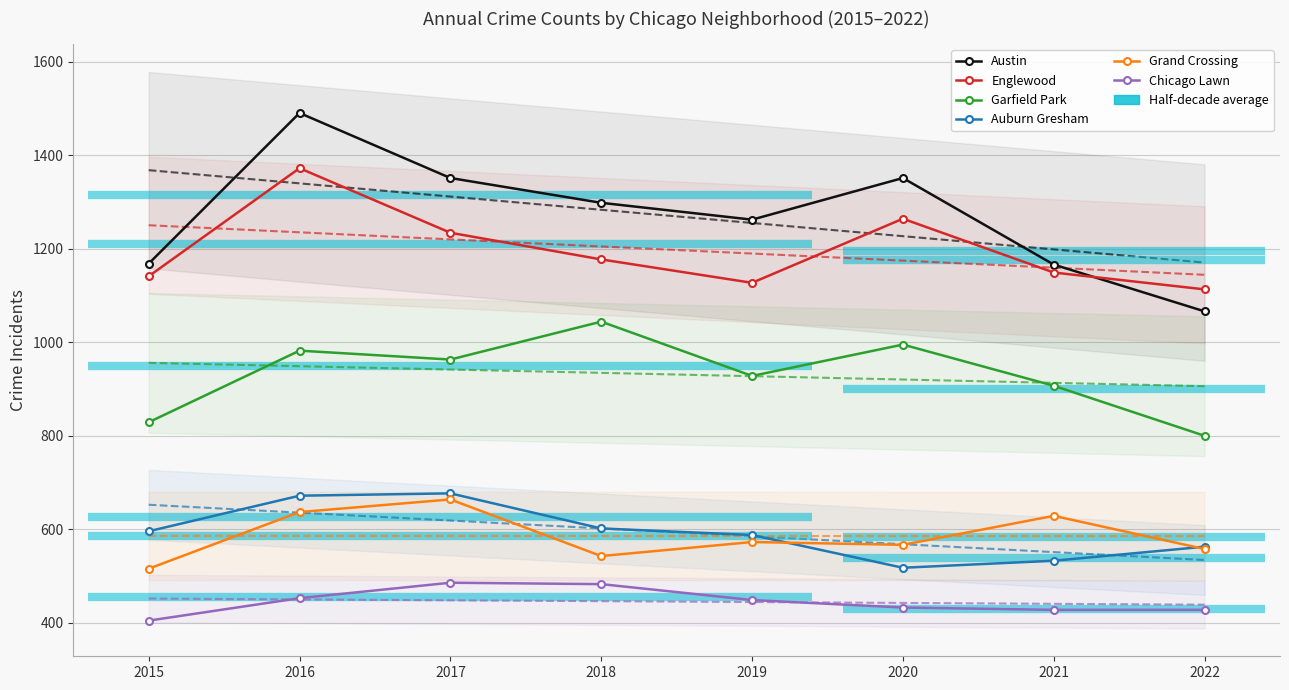

The value of Auburn Gresham at 2021 is 301. True or false?

False